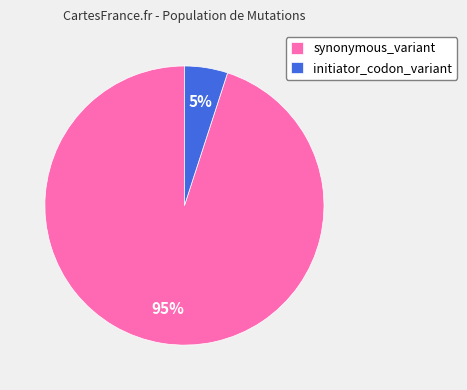

Which has a higher value, synonymous_variant or initiator_codon_variant?

synonymous_variant